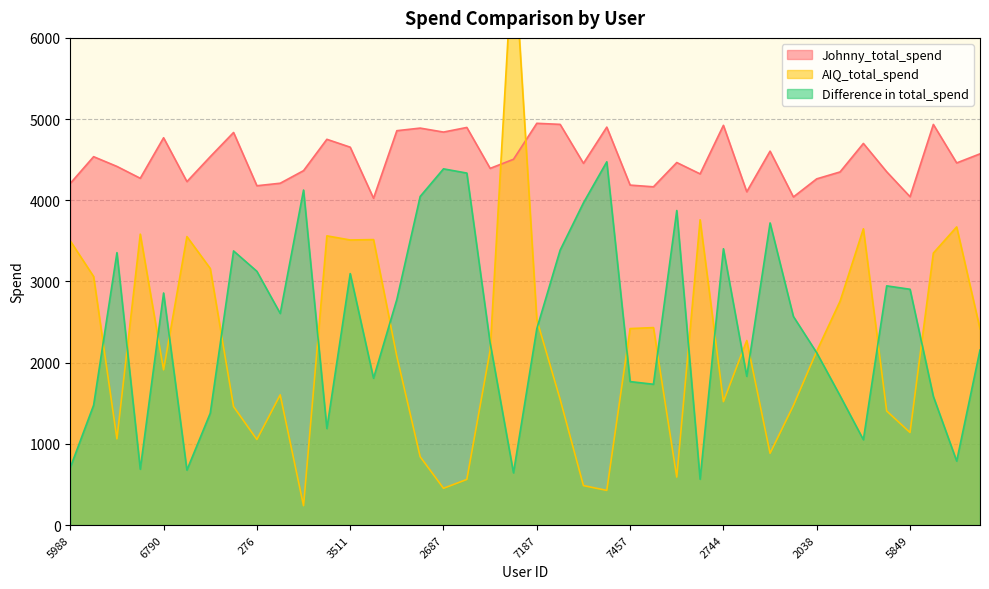

What are all the series names shown in the legend?

AIQ_total_spend, Johnny_total_spend, Difference in total_spend